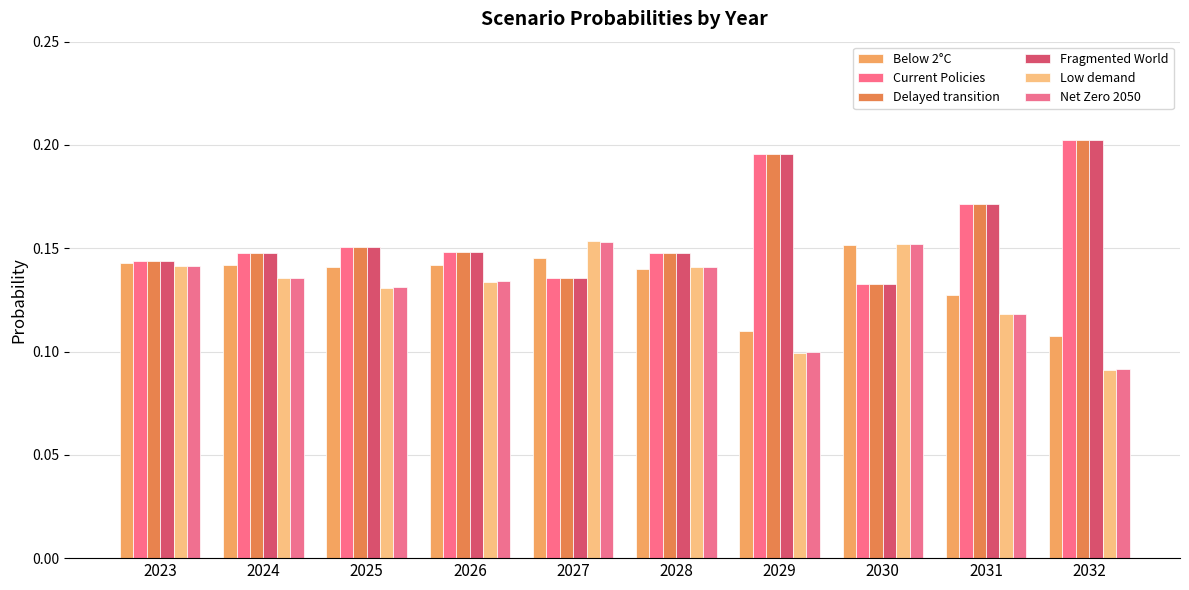

What is the average value of the Delayed transition series?

0.2